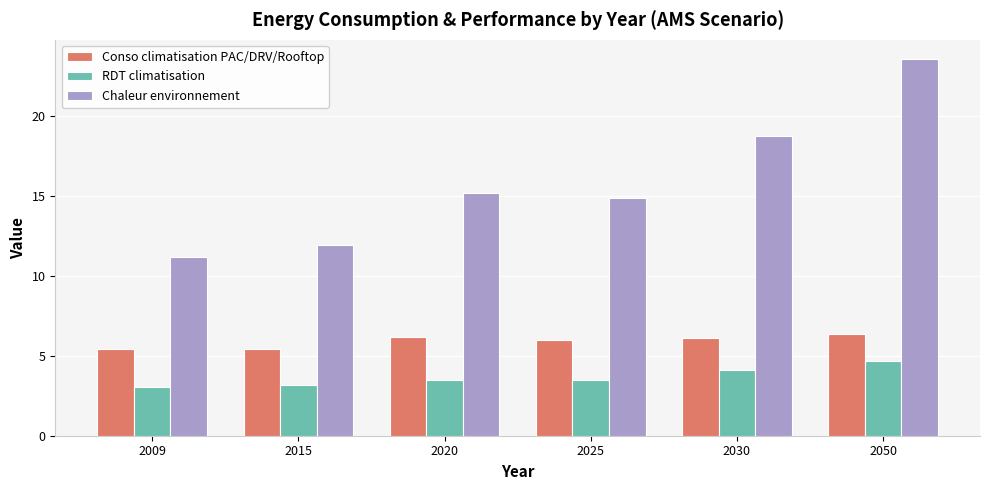

What is the value of the Chaleur environnement bar at the 3rd from the left?

15.2